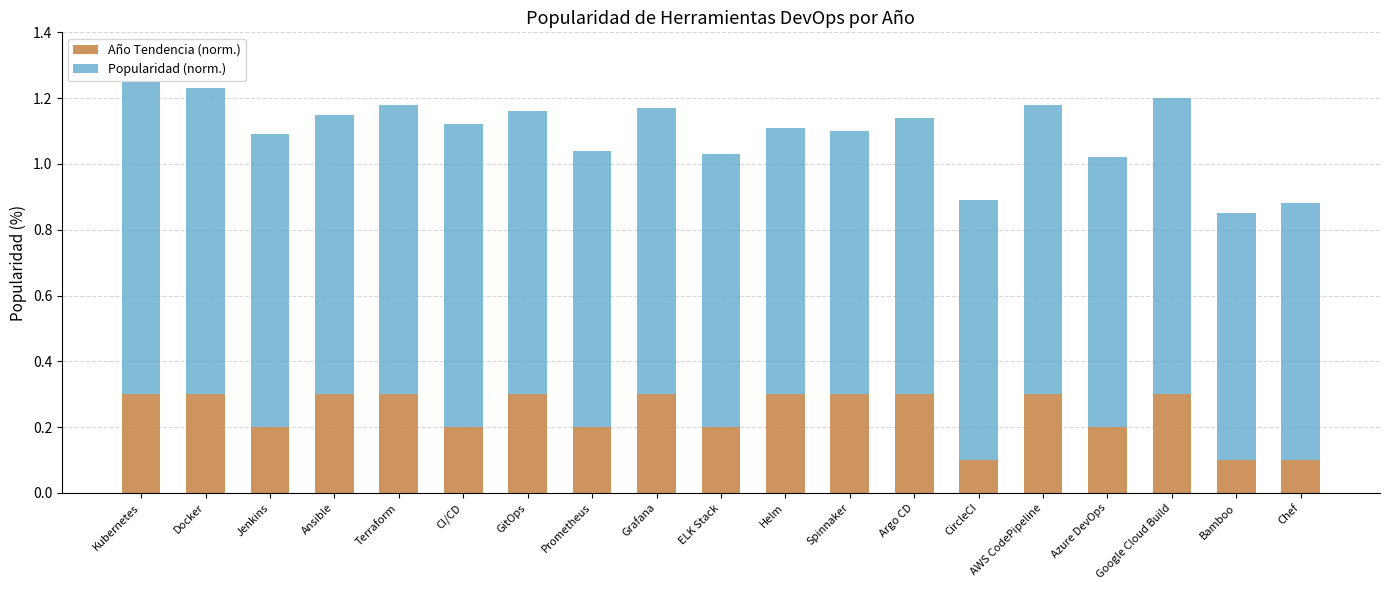

Count the Año Tendencia (norm.) values in the range 0 to 1.

19